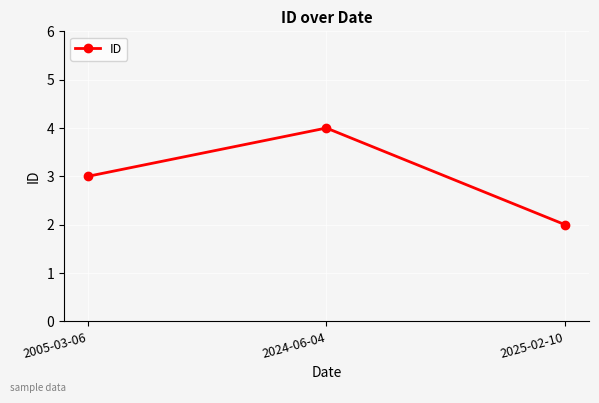

Rank the categories by value from highest to lowest.

2024-06-04, 2005-03-06, 2025-02-10